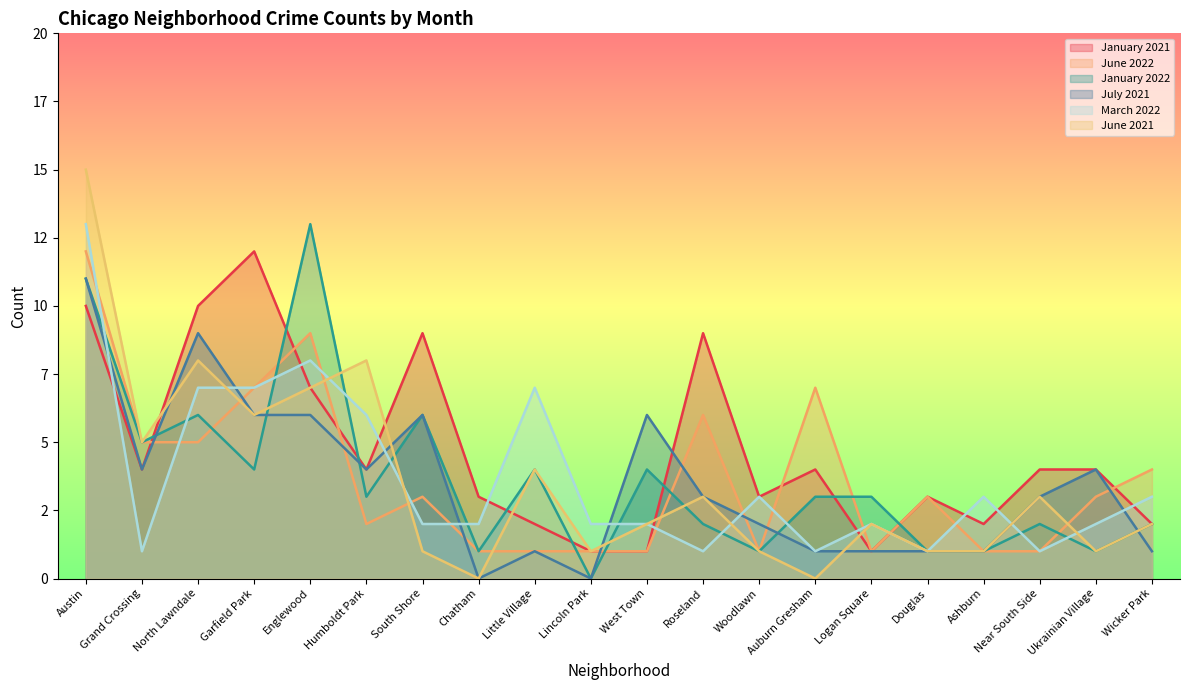

What is the maximum value shown in the chart?

15